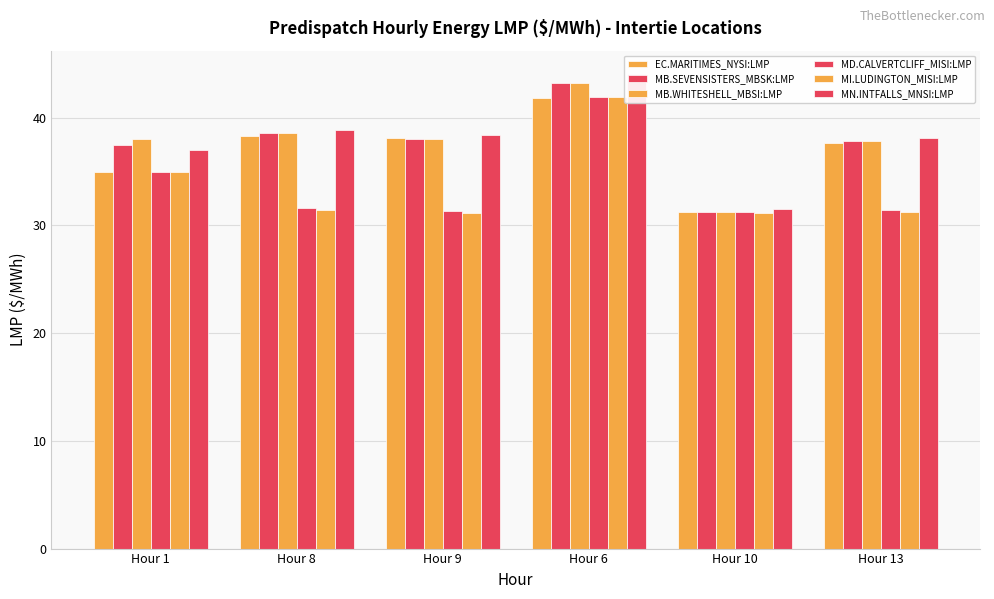

True or false: MD.CALVERTCLIFF_MISI:LMP has a value of 35.0 at Hour 1.

True